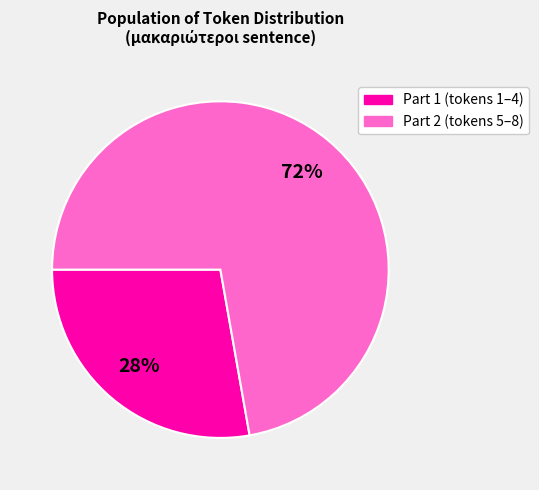

Does any single category account for the majority?

Yes